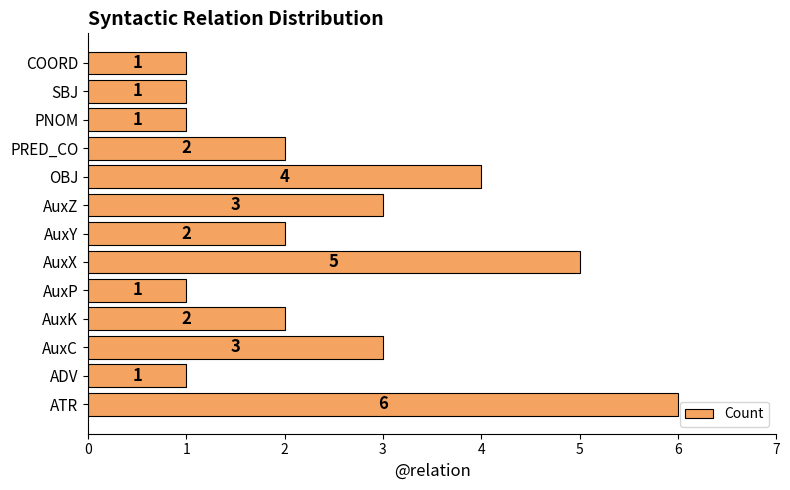

How many values are between 1 and 3?

10